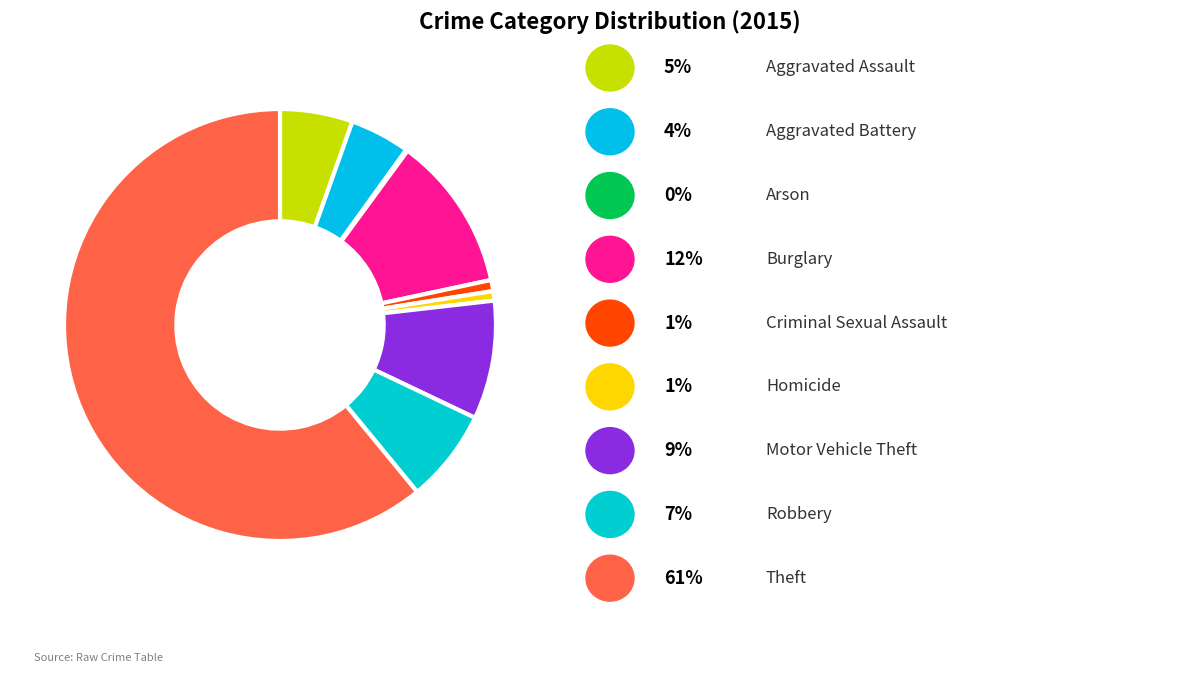

How many slices are in this pie chart?

9